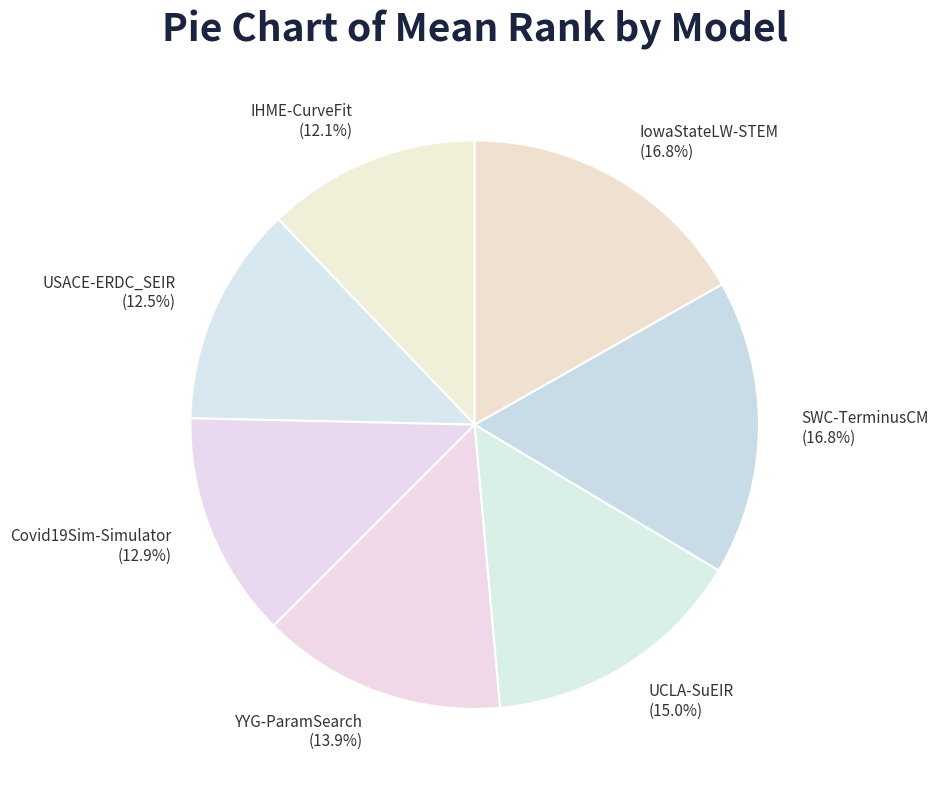

To the nearest percent, what is the difference between the largest and smallest slice percentages?

5%